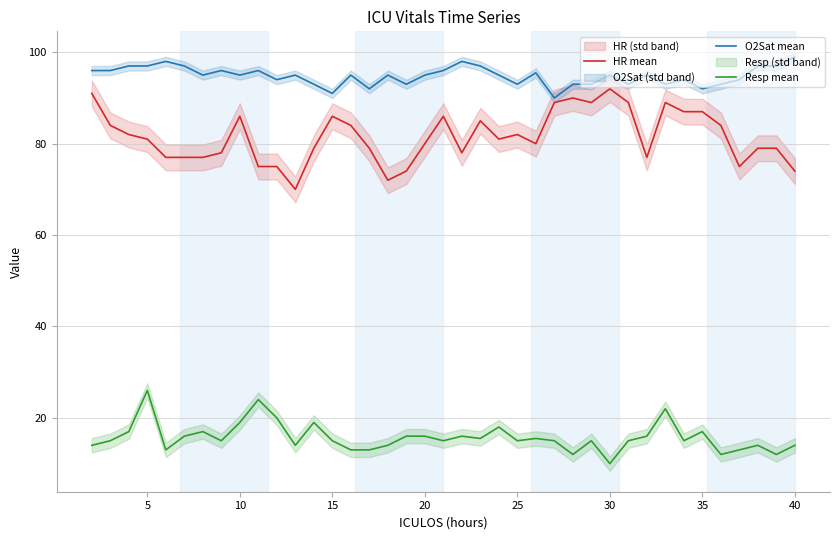

What is the lowest value of the HR mean series?

70.0